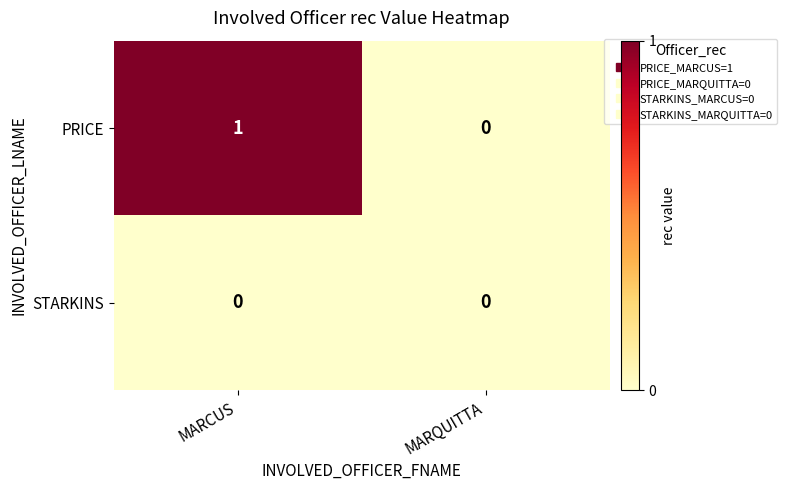

List the series in order of their peak value, lowest first.

STARKINS, PRICE